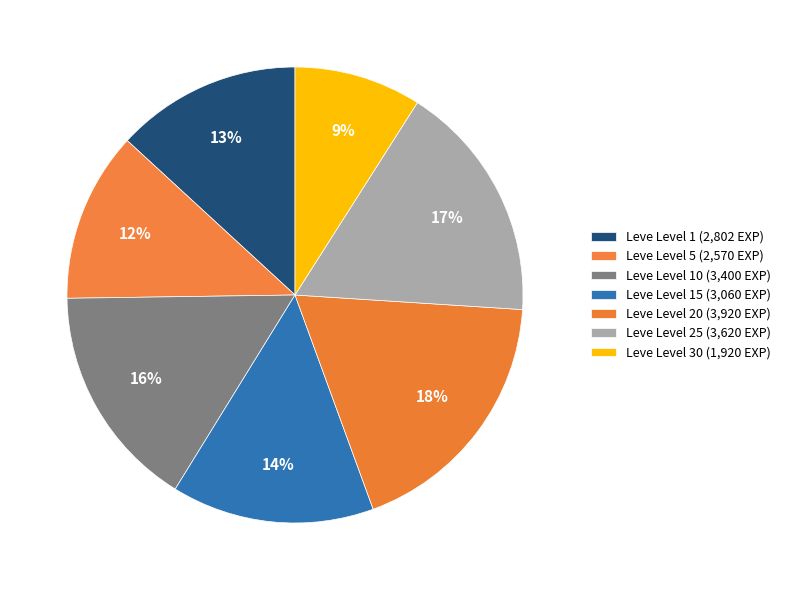

Count the number of slices in the pie.

7